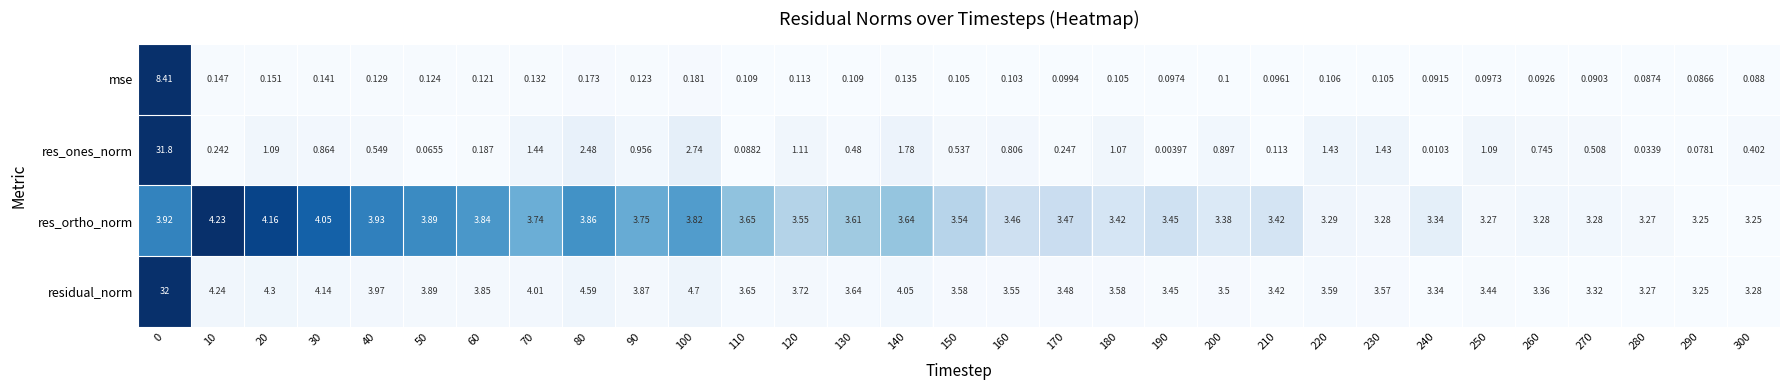

Count the number of data series in this chart.

4